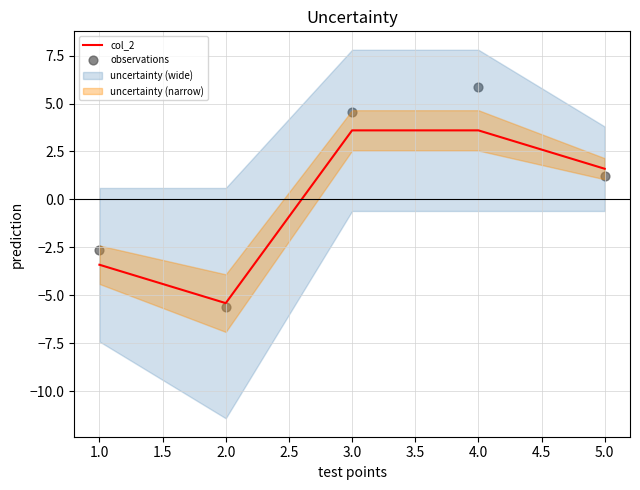

The value of col_2 at 5.0 is 1.6. True or false?

True